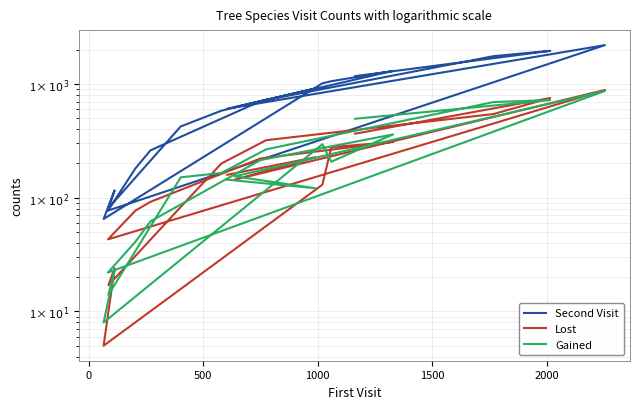

Which series has the largest total across all categories?

Second Visit